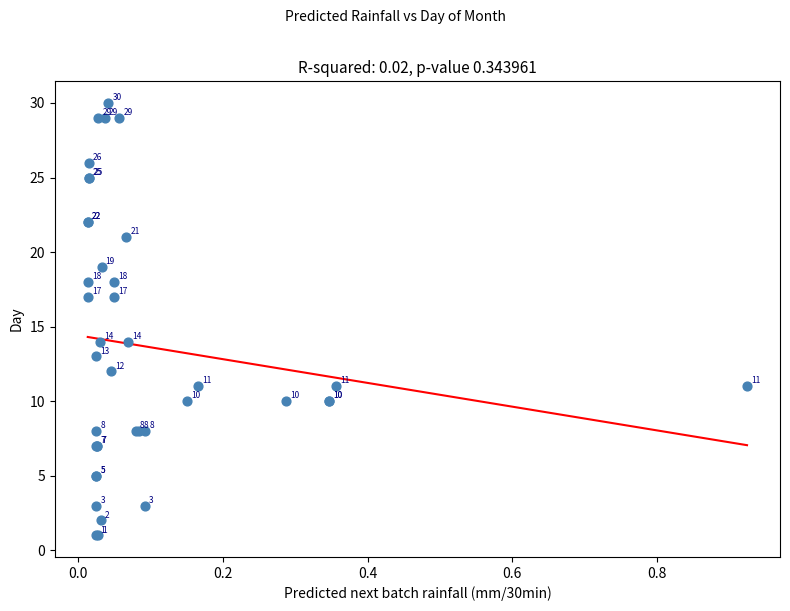

What Y value in the scatter plot is closest to 15?

14